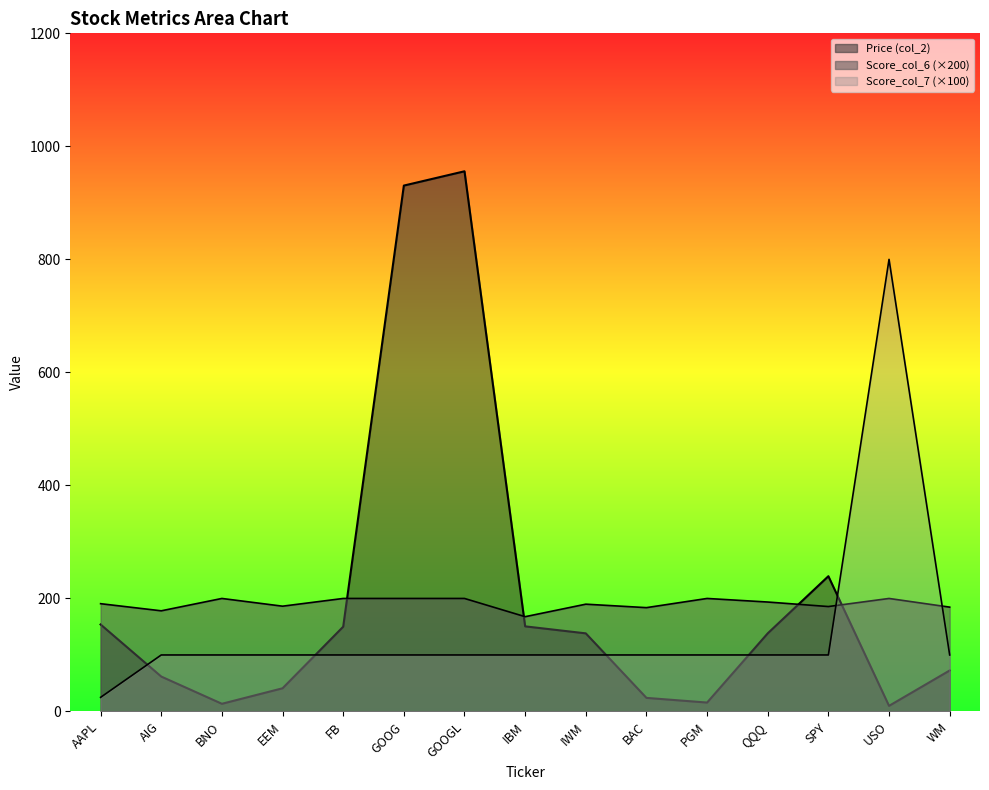

True or false: Score_col_7 has a value of 154.3 at BNO.

False